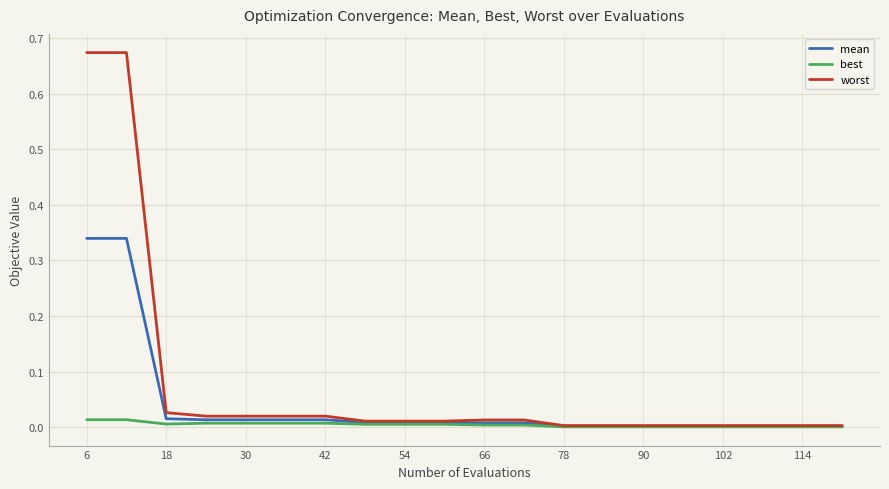

Which series has the widest spread of values?

worst